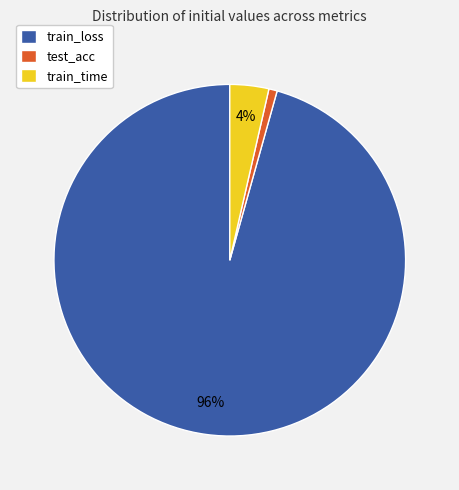

To the nearest percent, what is the average slice percentage?

33%